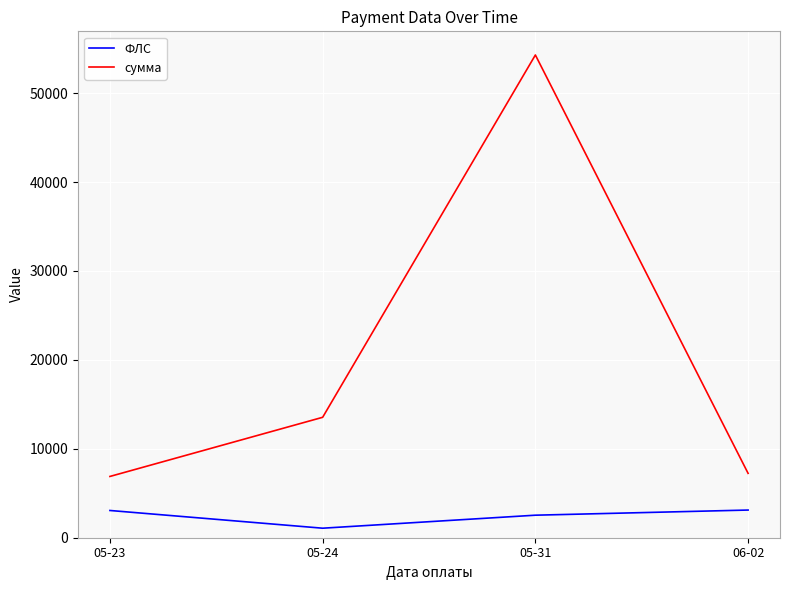

True or false: сумма and ФЛС cross at least once.

False